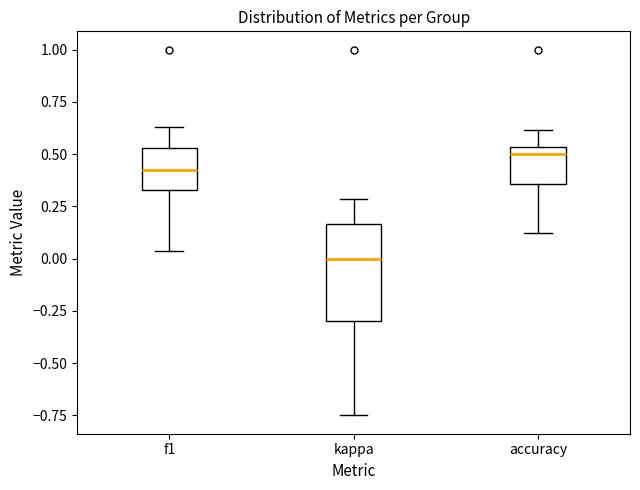

Reading left to right, transcribe this box plot: for each box, give where its median line is, the range the box spans, and where its two whiskers end, as read against the y-axis. The values are not printed on the chart, so give them approximately, as read against the axis.

f1: median 0.40, box 0.35 to 0.55, whiskers 0.05 to 0.65
kappa: median 0.00, box -0.30 to 0.15, whiskers -0.75 to 0.30
accuracy: median 0.50, box 0.35 to 0.55, whiskers 0.15 to 0.60